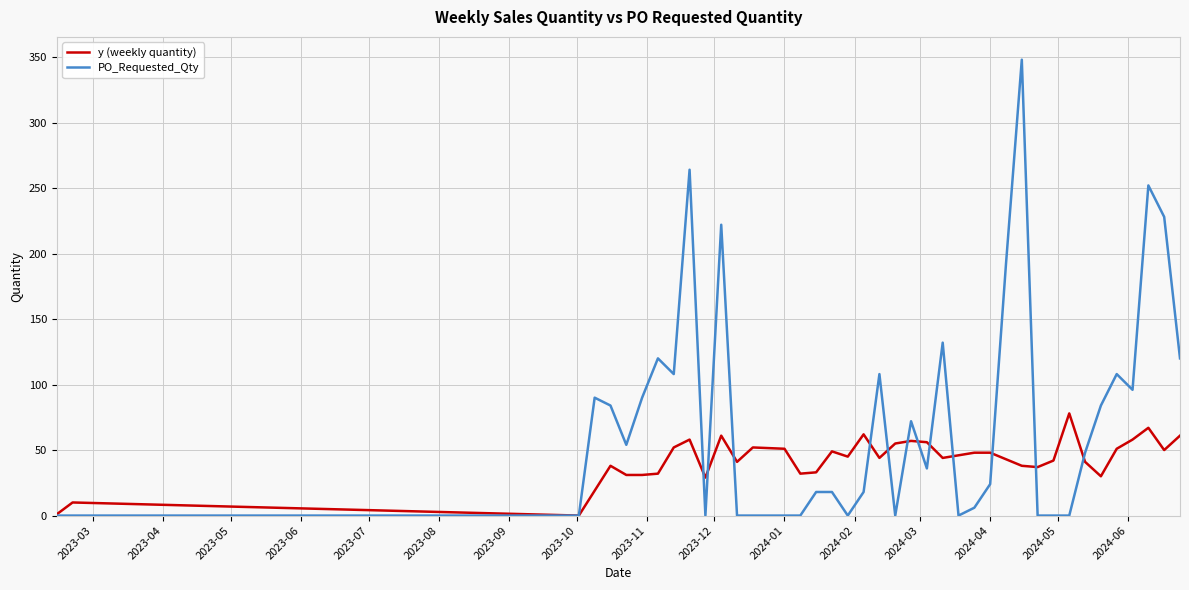

Which series has the largest total across all categories?

PO_Requested_Qty